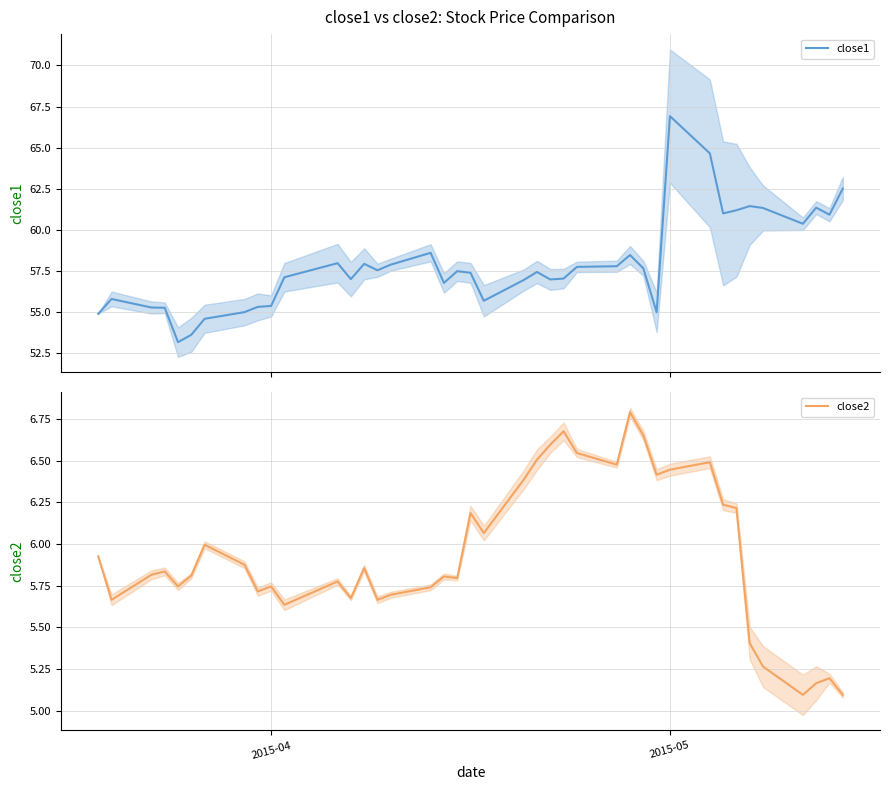

What is the lowest value of the close2 series?

5.1